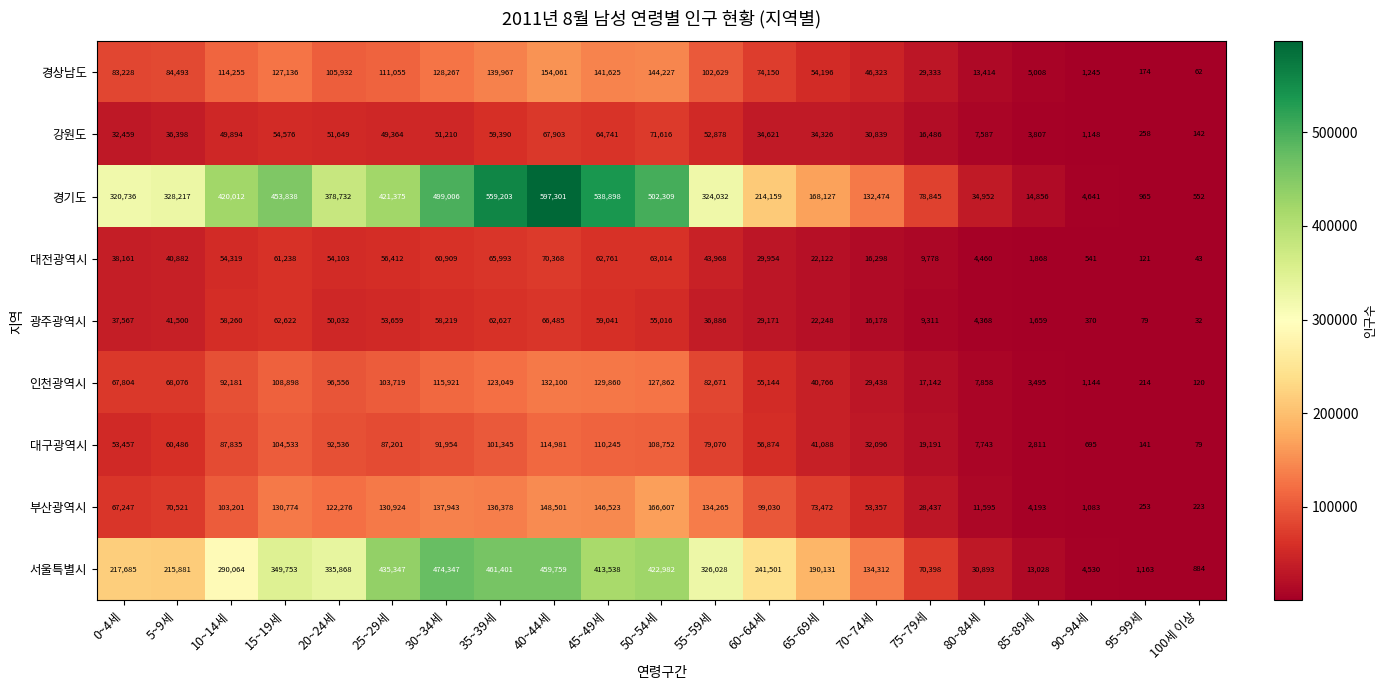

Which category has the lowest value in the 대전광역시 series?

100세 이상